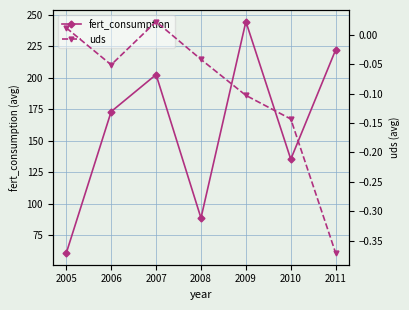

Where is the first local minimum for fert_consumption?

2008